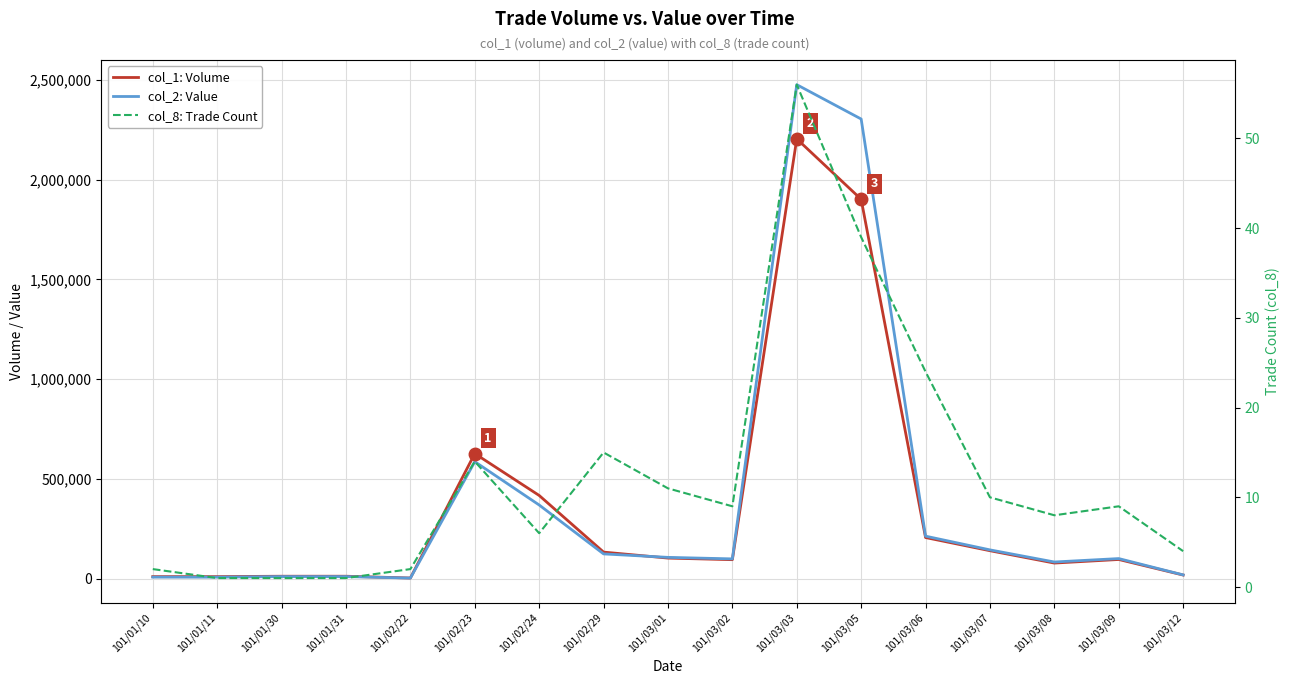

What is the minimum value for col_1: Volume?

3000